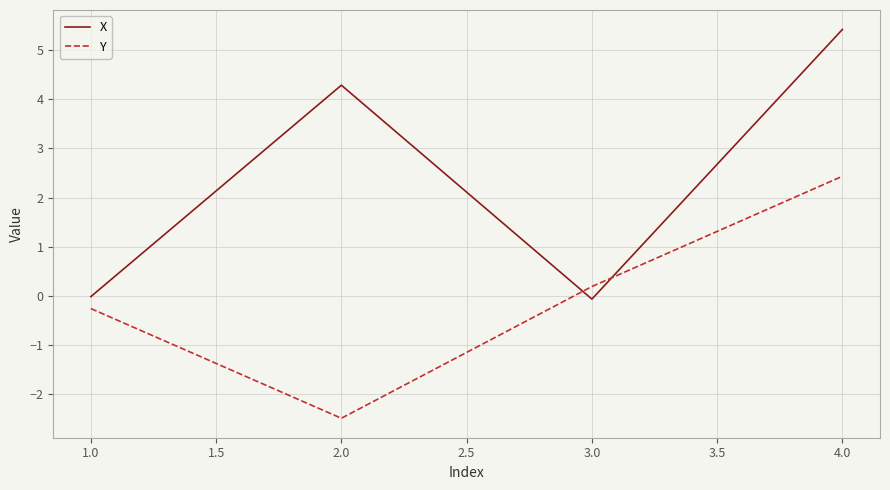

True or false: X has more than 1 interior local peaks.

False